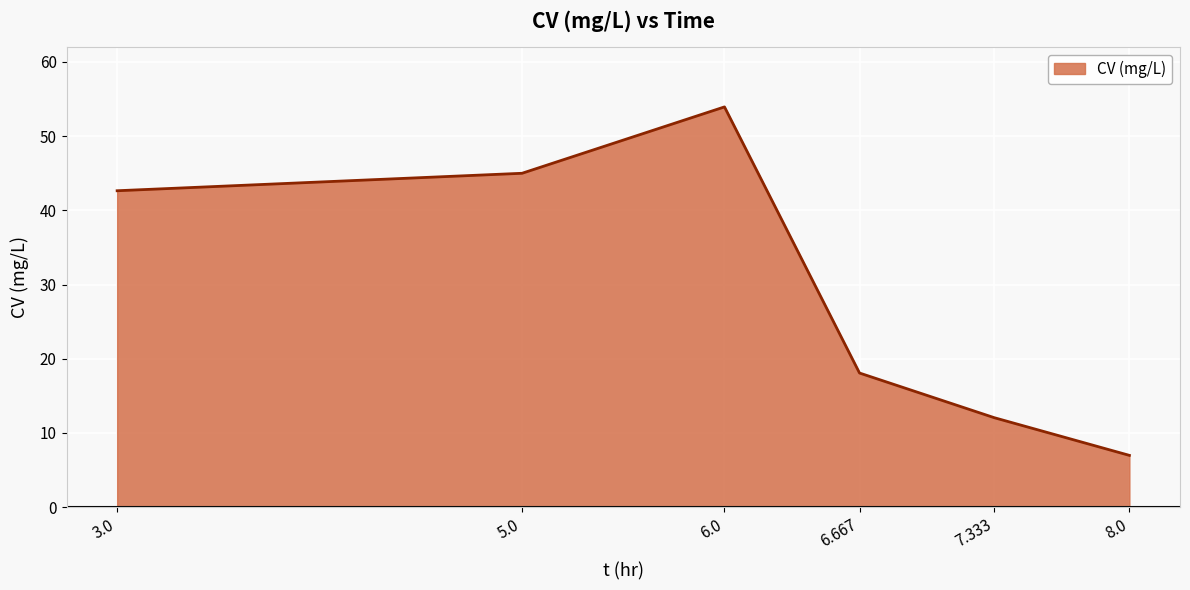

Between 5.0 and 3.0, which is larger?

5.0